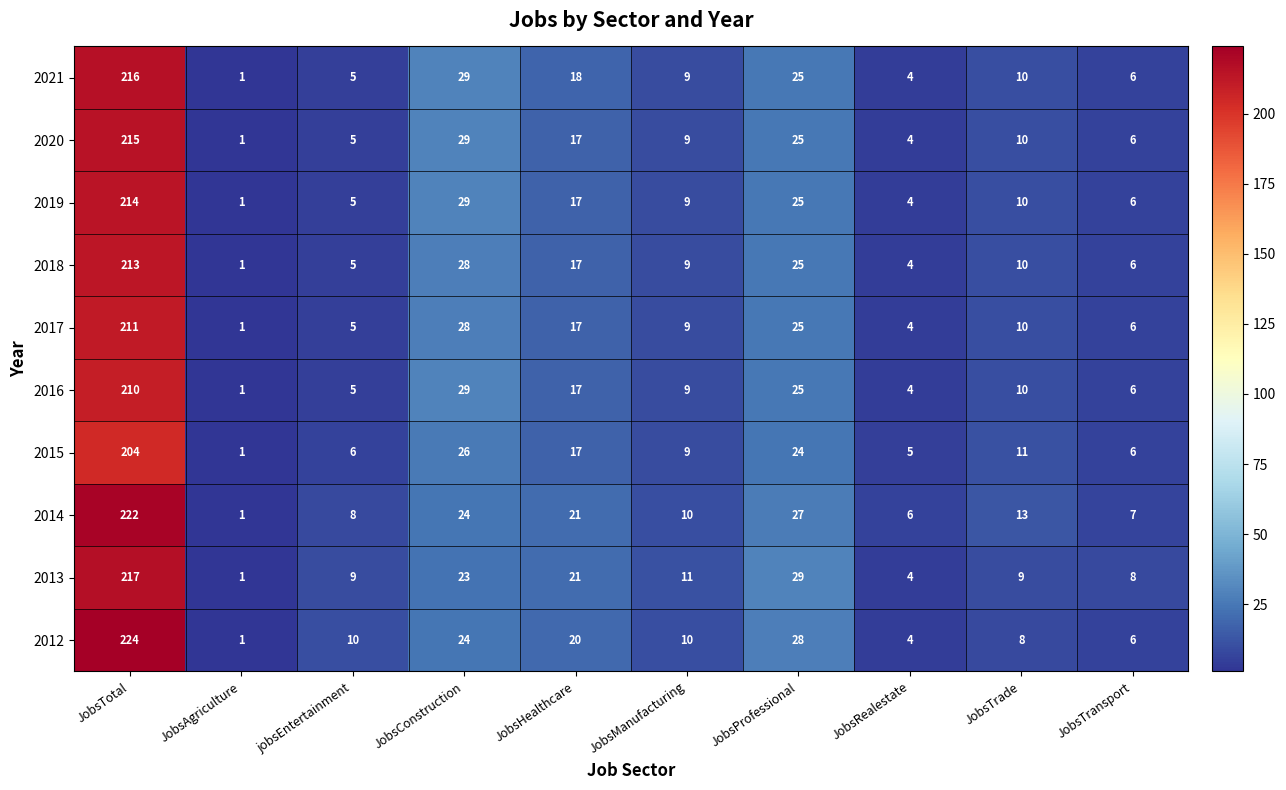

What is the approximate value of 2018 at jobsEntertainment?

5